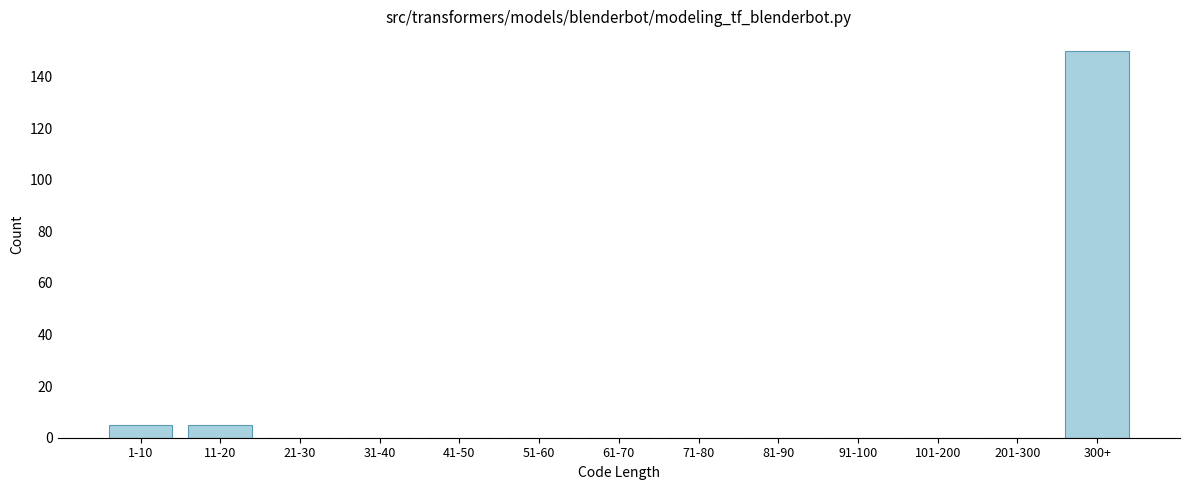

Reading left to right, list all the values displayed in this chart.

1-10=5	11-20=5	21-30=0	31-40=0	41-50=0	51-60=0	61-70=0	71-80=0	81-90=0	91-100=0	101-200=0	201-300=0	300+=150